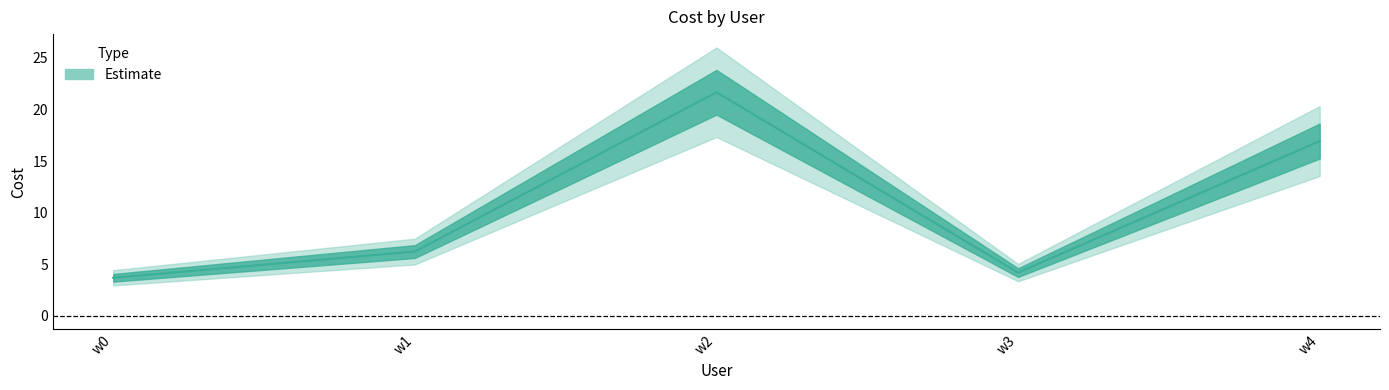

What is the ratio of the value at w2 to the value at w0?

5.9